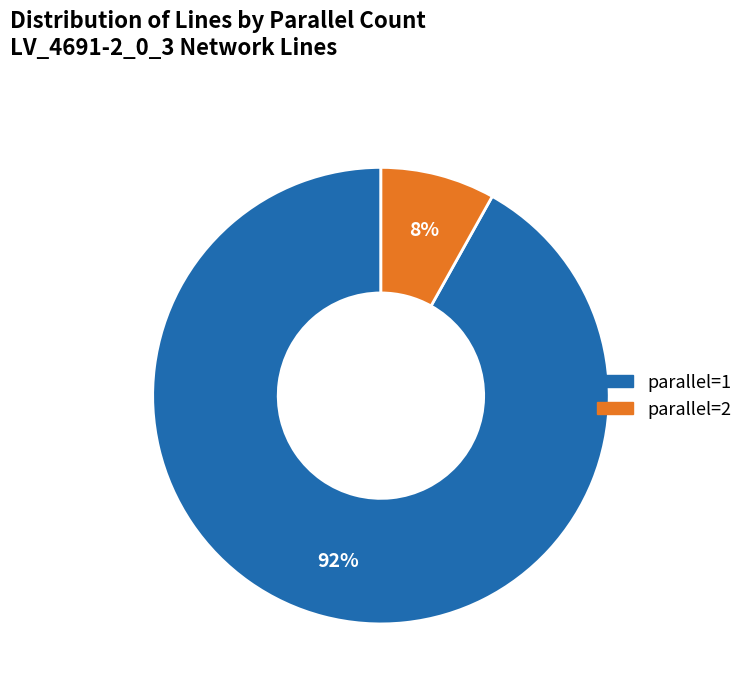

Approximately how many times larger is the value at parallel=2 compared to parallel=1?

0.1